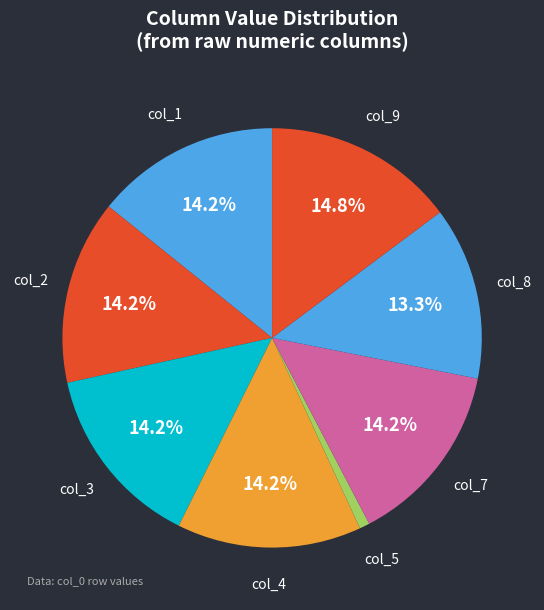

Count the number of slices in the pie.

8